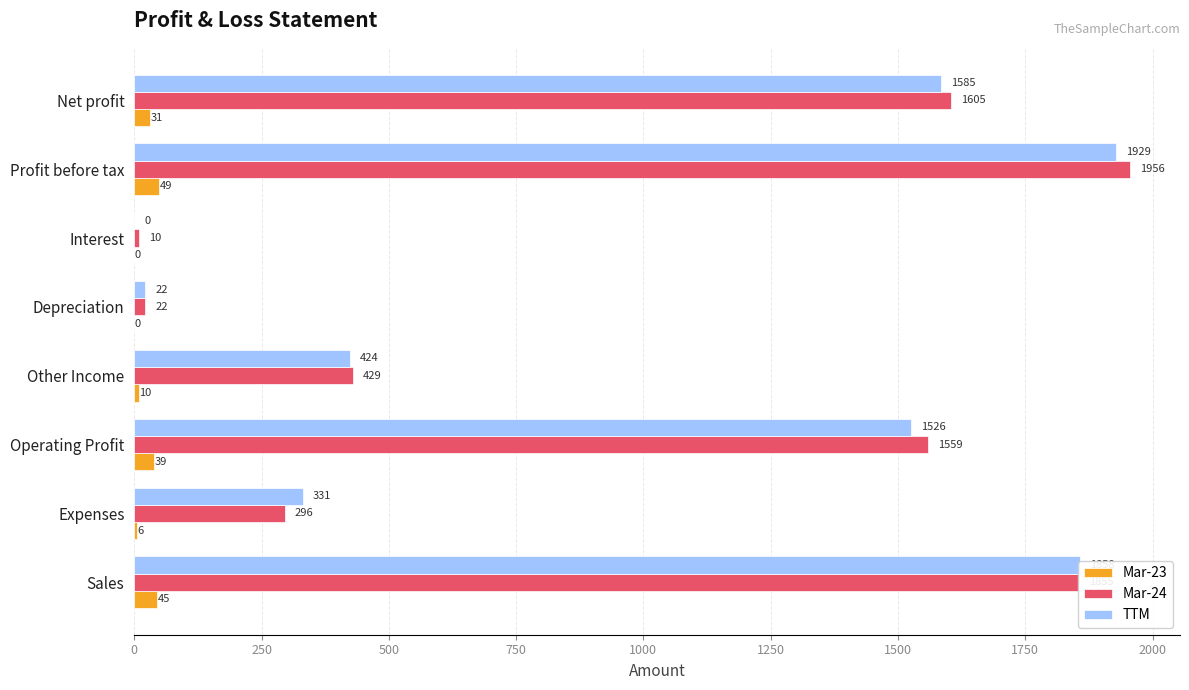

Where is TTM nearest to the value 964?

Other Income